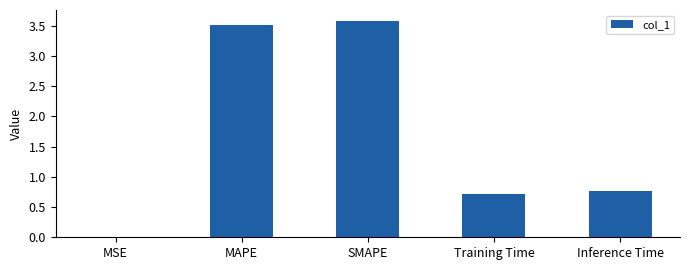

True or false: the data shows 0.7 at Training Time.

True